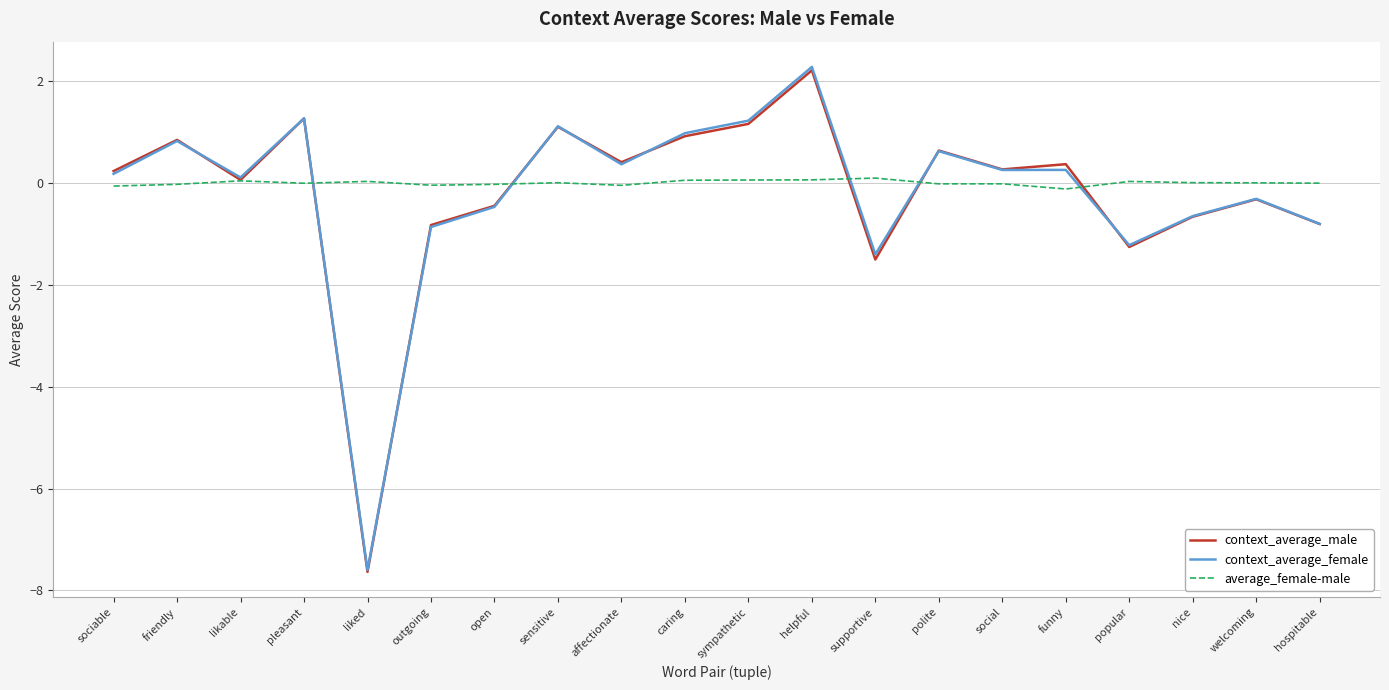

True or false: context_average_female has more than 1 interior local peaks.

True